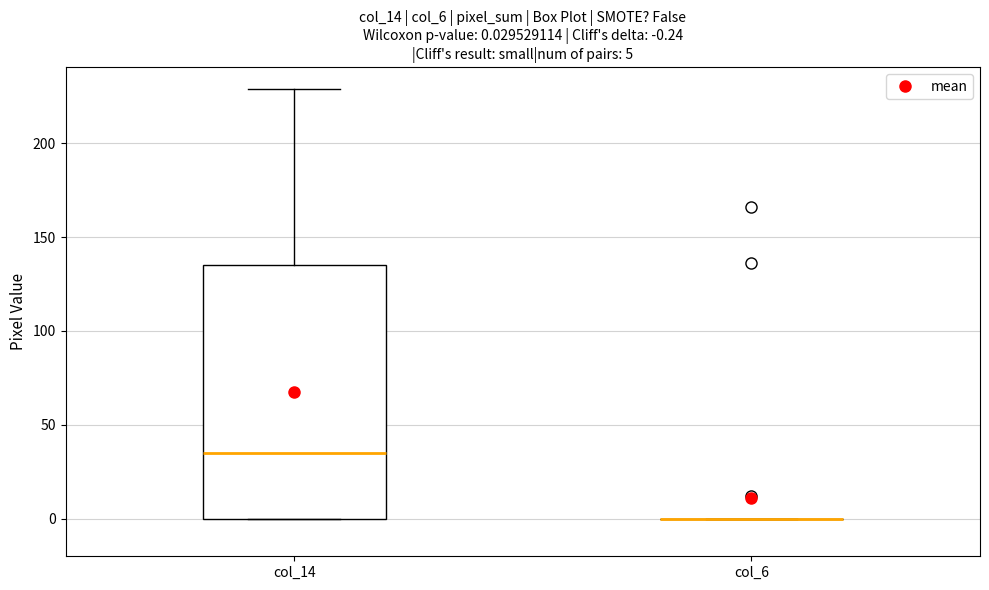

Which box is the tallest, from its lower edge to its upper edge?

col_14